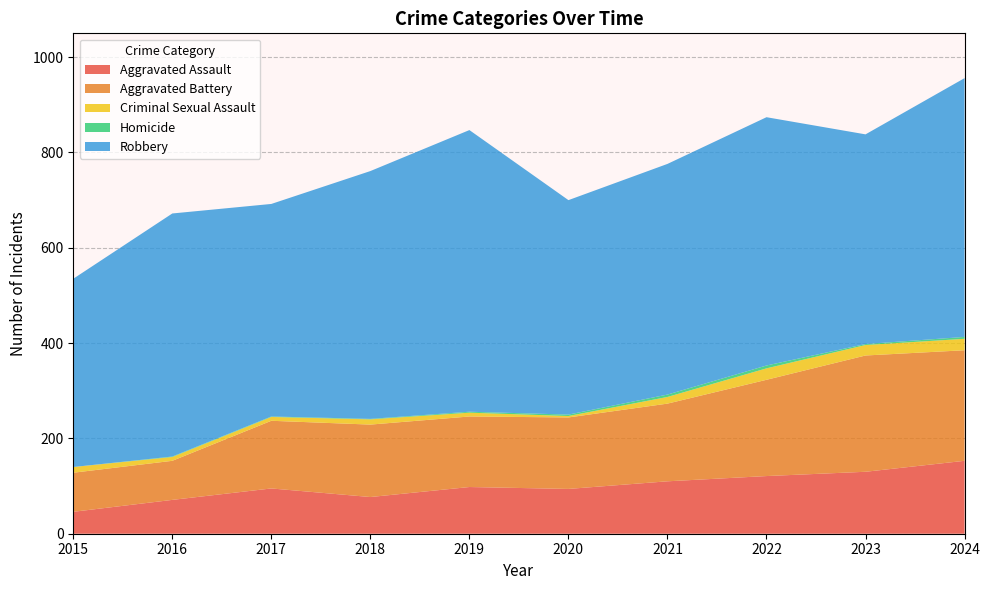

Reading left to right, transcribe all the data shown in this chart.

Aggravated Assault: 46	71	95	77	98	94	110	121	130	153
Aggravated Battery: 82	82	142	152	148	150	163	202	244	232
Criminal Sexual Assault: 12	8	8	11	8	3	14	24	22	24
Homicide: 0	1	1	1	2	3	5	6	2	4
Robbery: 395	510	446	520	591	450	484	521	440	543